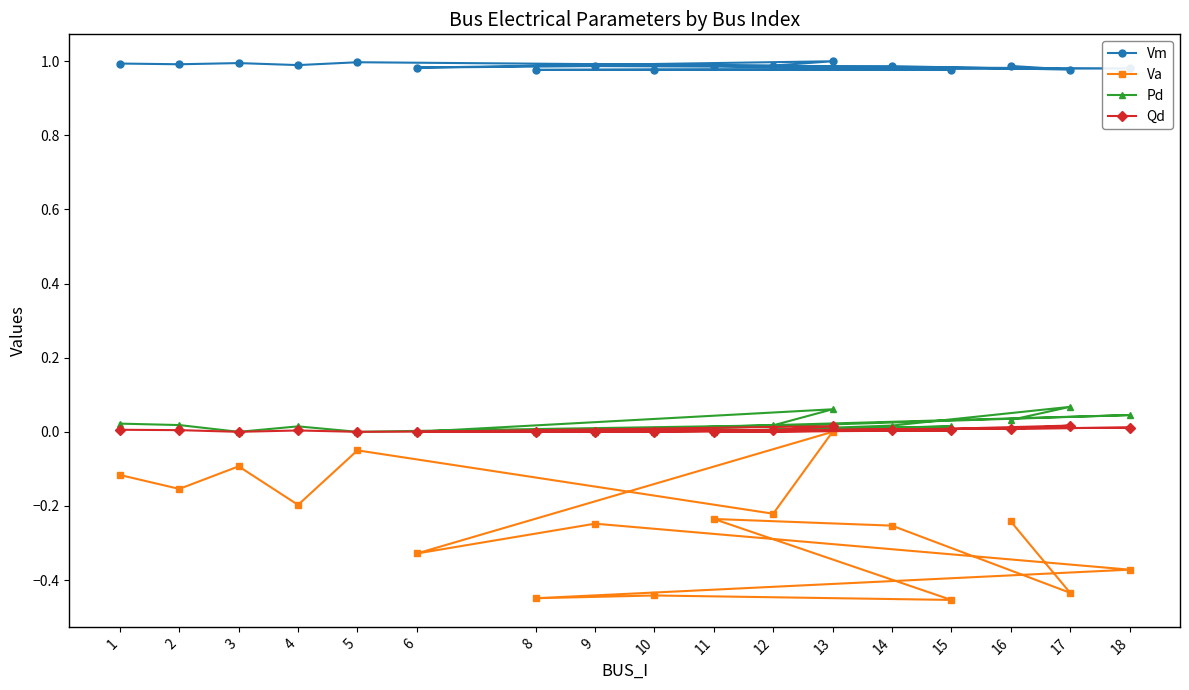

In Qd, how many points are higher than both neighbors (excluding endpoints)?

5